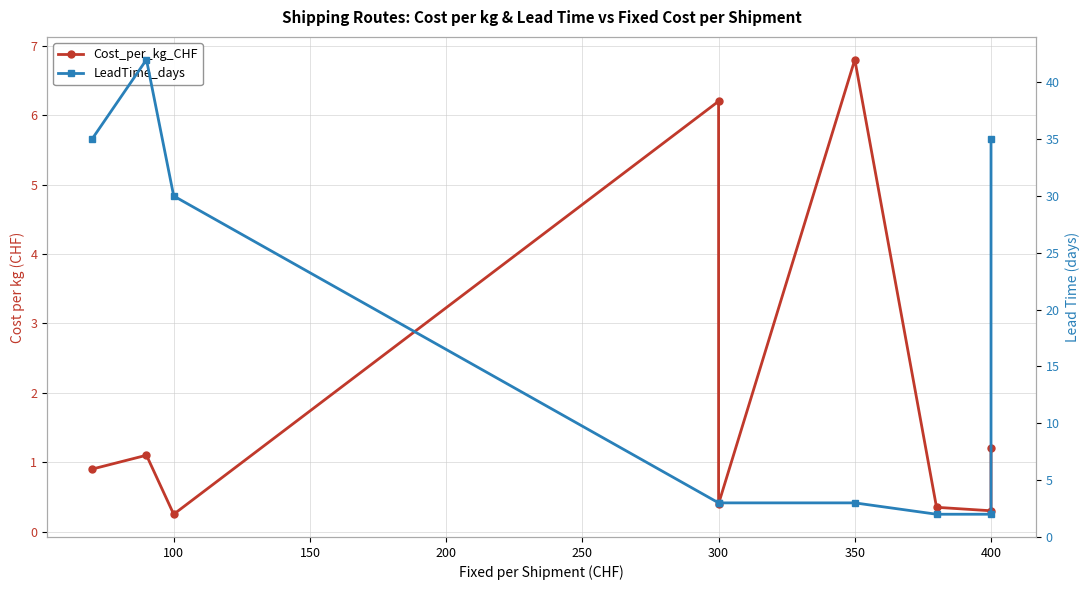

How many data points in LeadTime_days are less than 3?

2